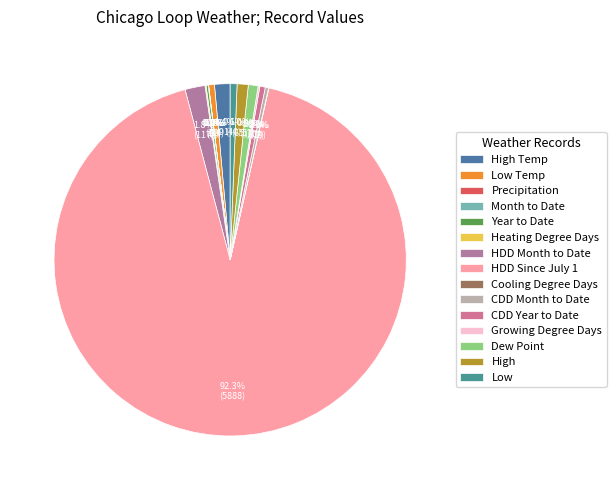

How many slices are in this pie chart?

15